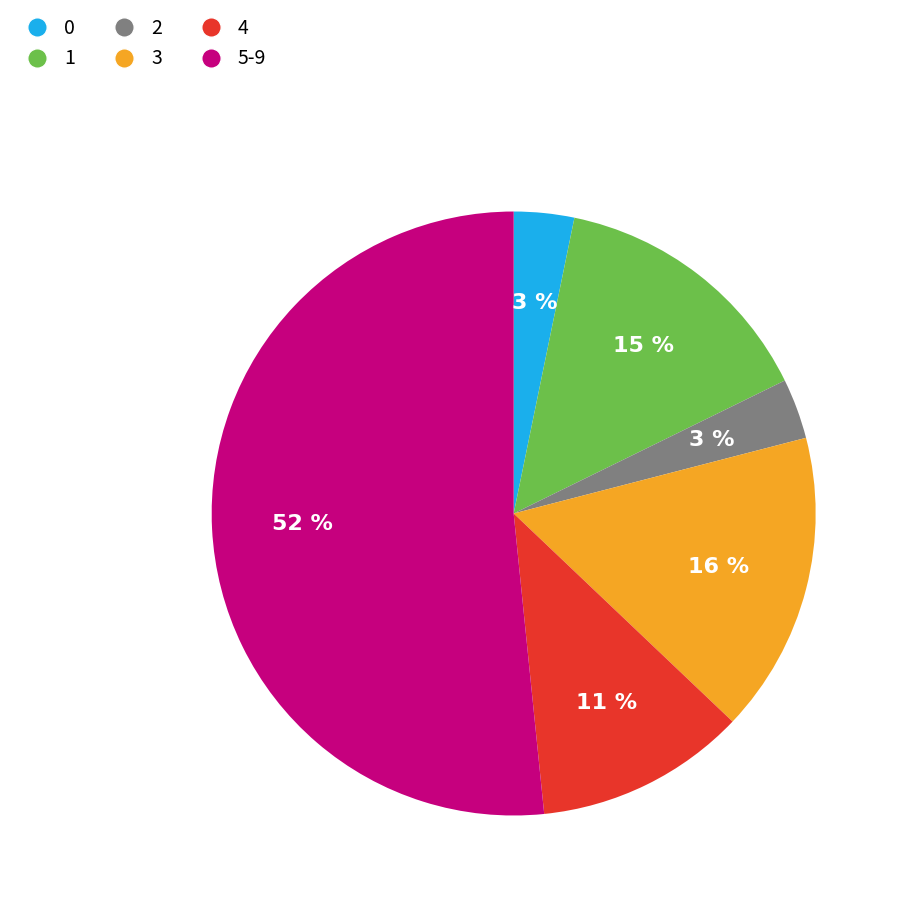

To the nearest percent, what is the average slice percentage?

17%